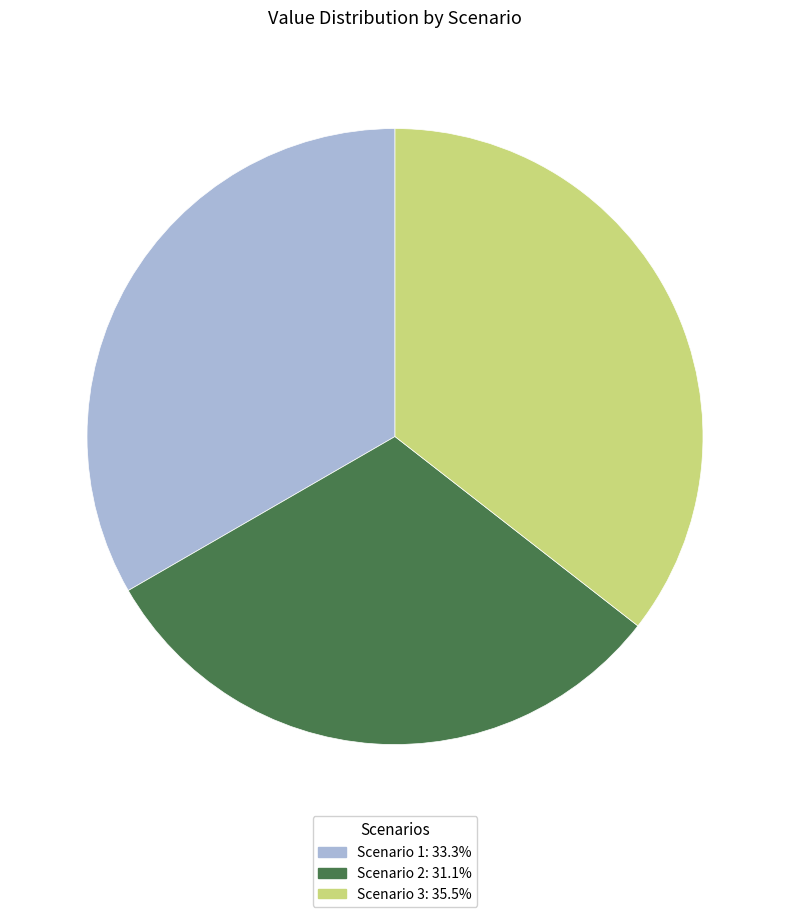

The Scenario 3 slice represents 47% of the pie. True or false?

False